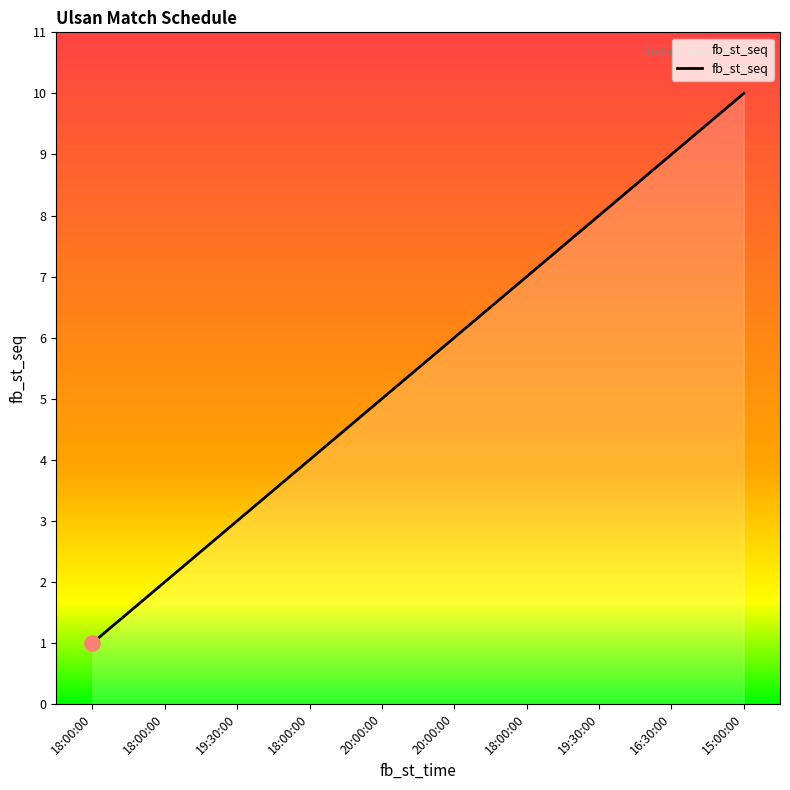

Is this an area chart (filled region under the line)?

Yes